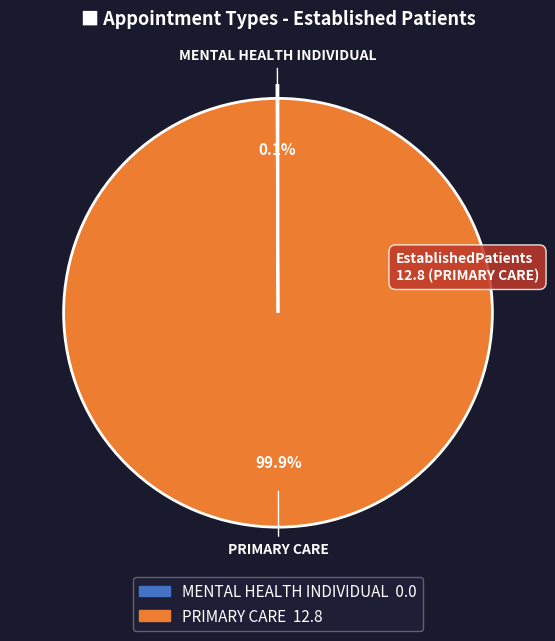

What is the majority slice?

PRIMARY CARE